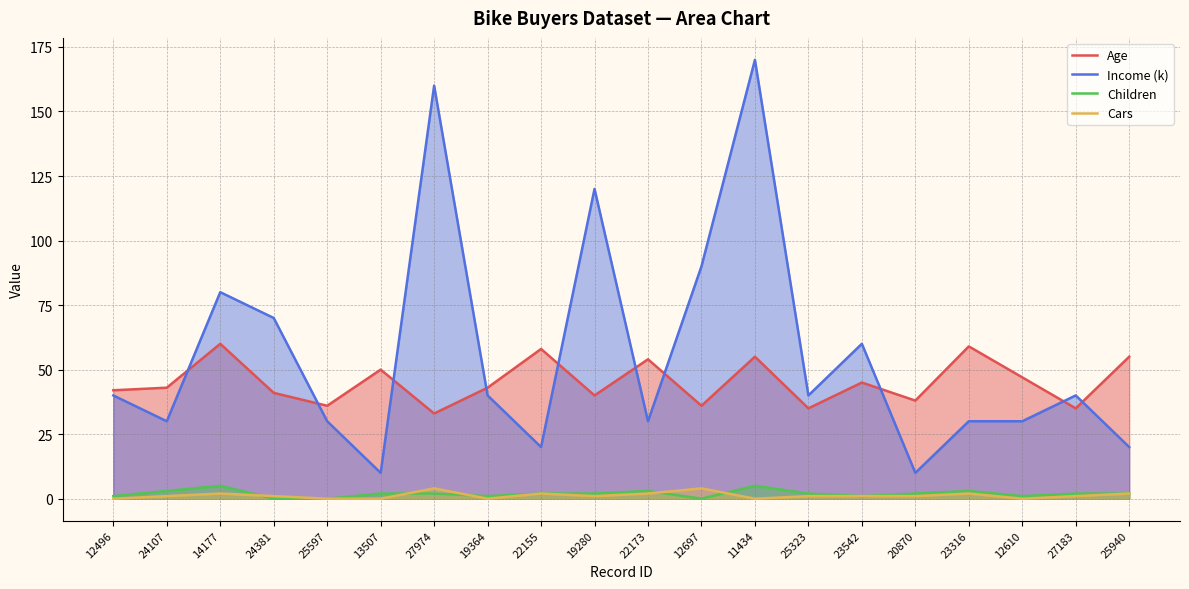

What is the difference between the second highest and second lowest values in the Age series?

24